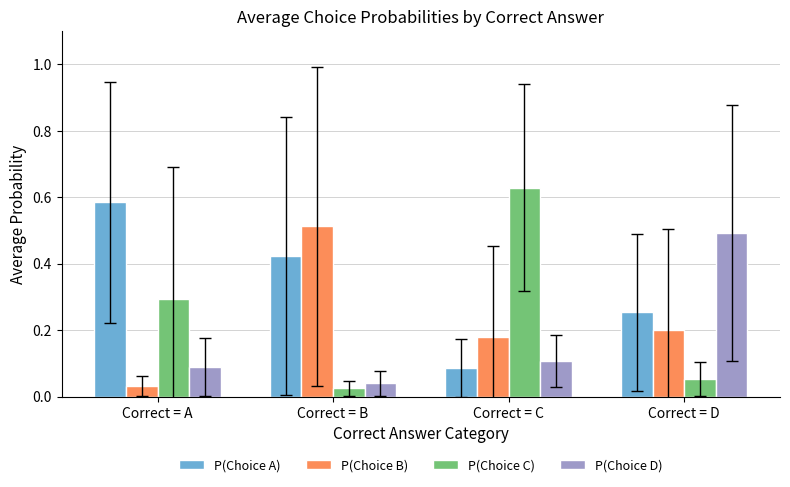

Rank the categories by P(Choice B) value from highest to lowest.

Correct = B, Correct = D, Correct = C, Correct = A